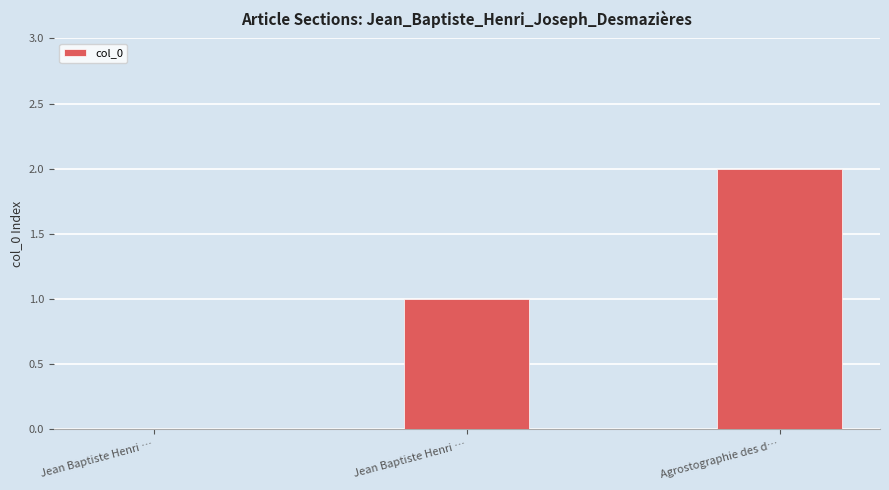

Count the number of data series in this chart.

1